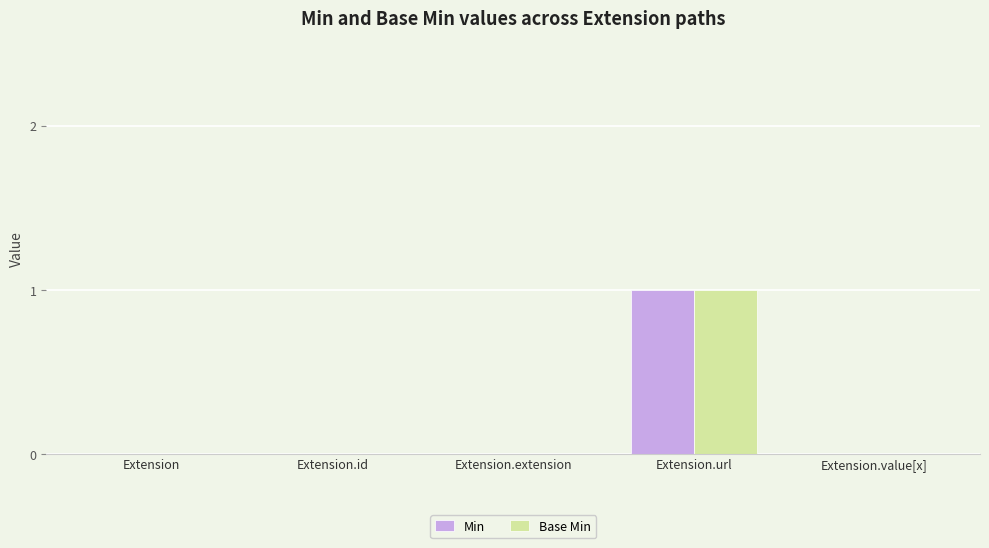

Reading left to right, transcribe all the data shown in this chart.

Min: Extension=0	Extension.id=0	Extension.extension=0	Extension.url=1	Extension.value[x]=0
Base Min: Extension=0	Extension.id=0	Extension.extension=0	Extension.url=1	Extension.value[x]=0